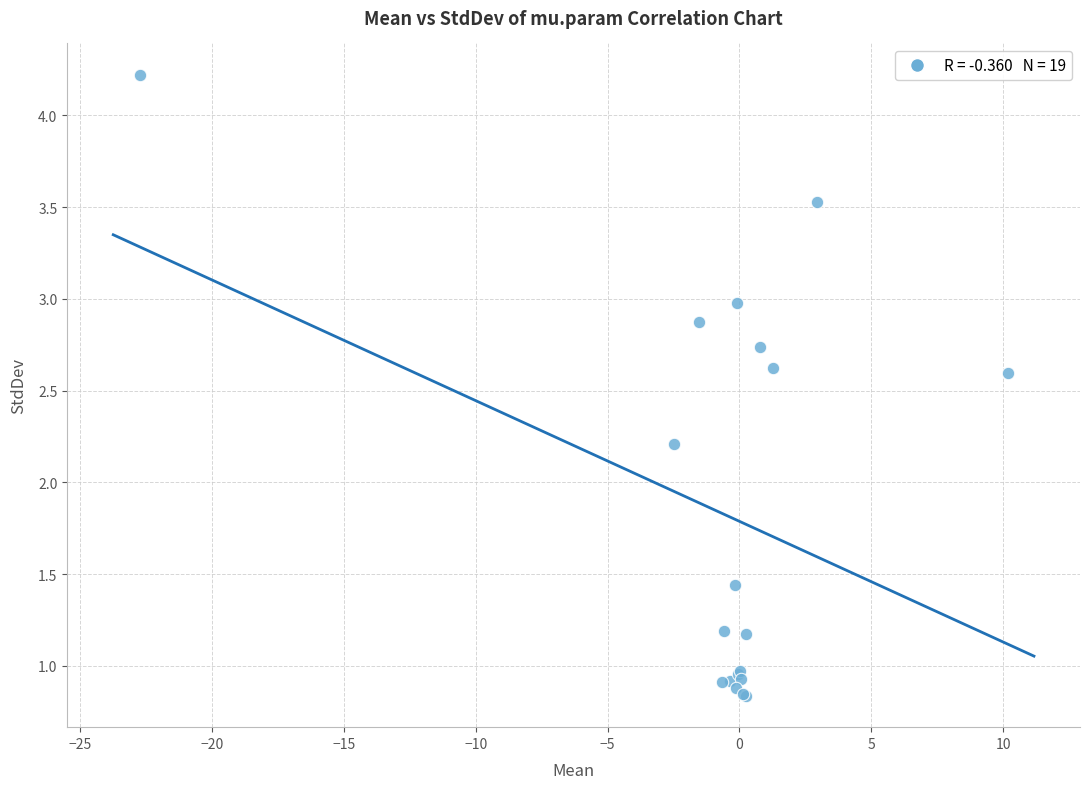

What Y value in the scatter plot is closest to 2?

2.2